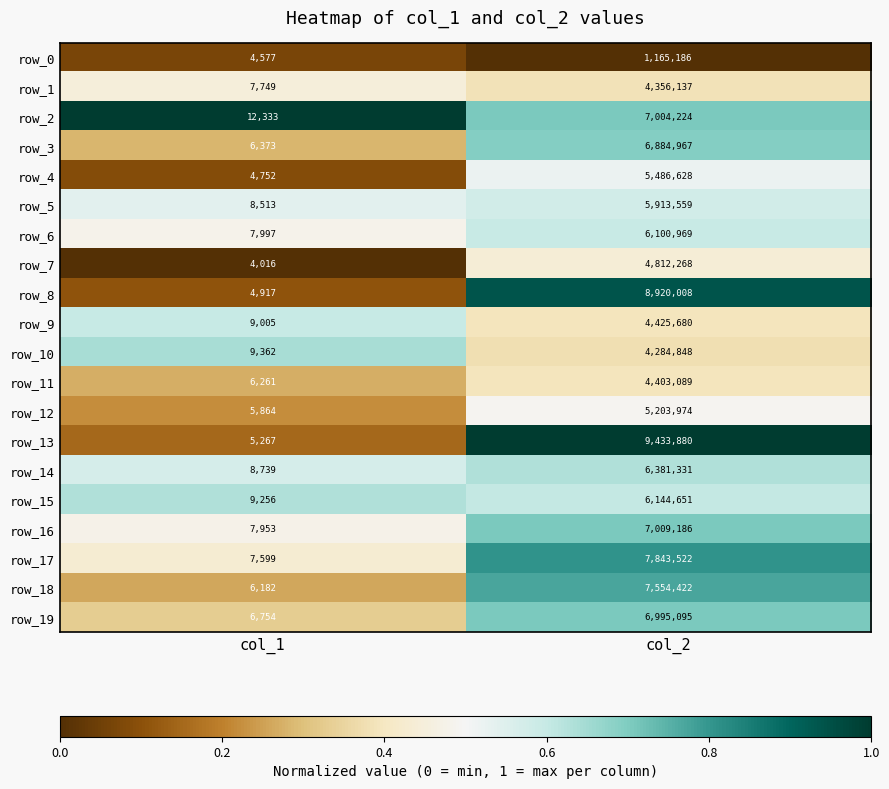

What is the difference between the row_9 values at col_2 and col_1?

4416675